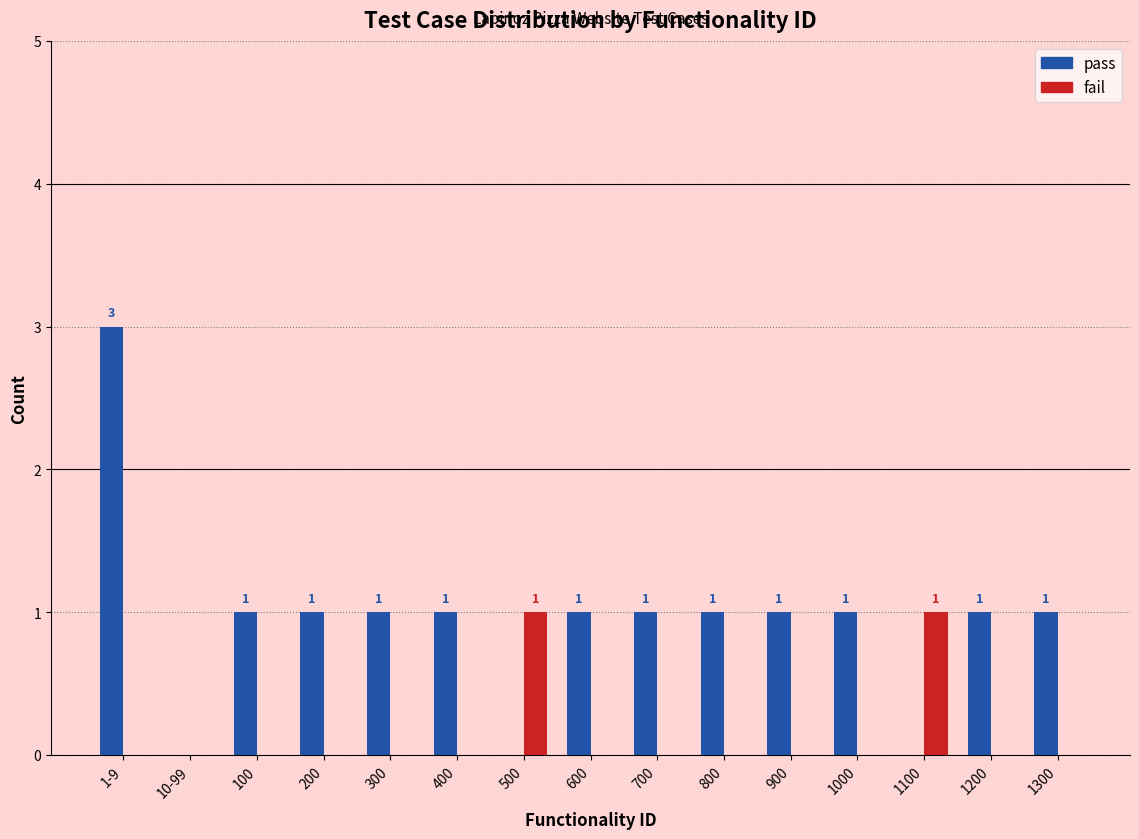

Reading left to right, transcribe all the data shown in this chart.

pass: 1-9=3	10-99=0	100=1	200=1	300=1	400=1	500=0	600=1	700=1	800=1	900=1	1000=1	1100=0	1200=1	1300=1
fail: 1-9=0	10-99=0	100=0	200=0	300=0	400=0	500=1	600=0	700=0	800=0	900=0	1000=0	1100=1	1200=0	1300=0